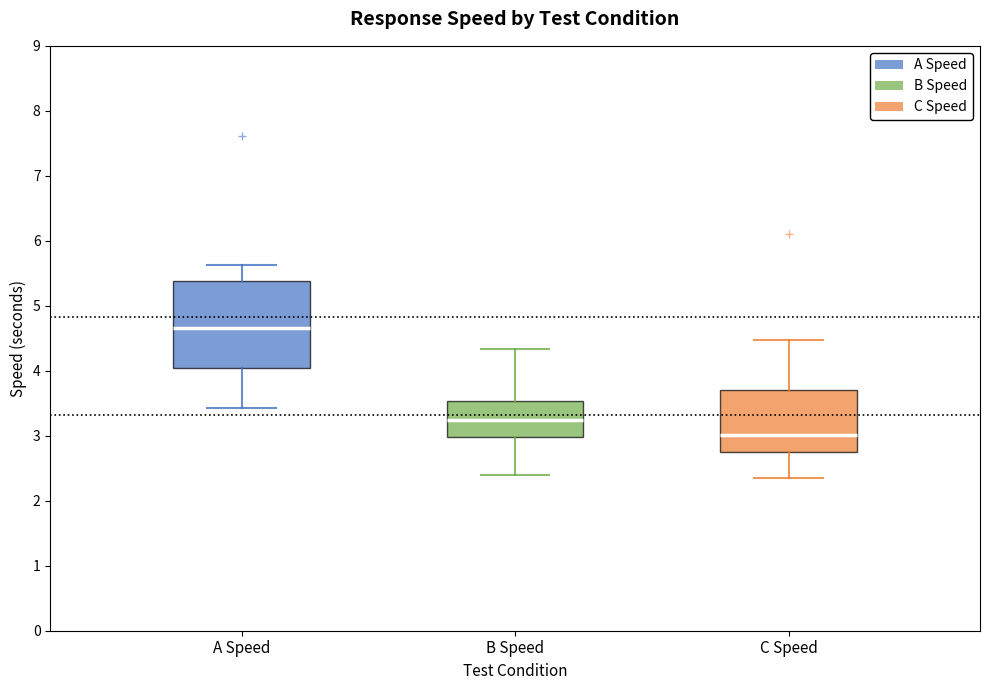

Reading left to right, transcribe this box plot: for each box, give where its median line is, the range the box spans, and where its two whiskers end, as read against the y-axis. The values are not printed on the chart, so give them approximately, as read against the axis.

A Speed: median 4.7, box 4.0 to 5.4, whiskers 3.4 to 5.6
B Speed: median 3.2, box 3.0 to 3.5, whiskers 2.4 to 4.3
C Speed: median 3.0, box 2.8 to 3.7, whiskers 2.4 to 4.5